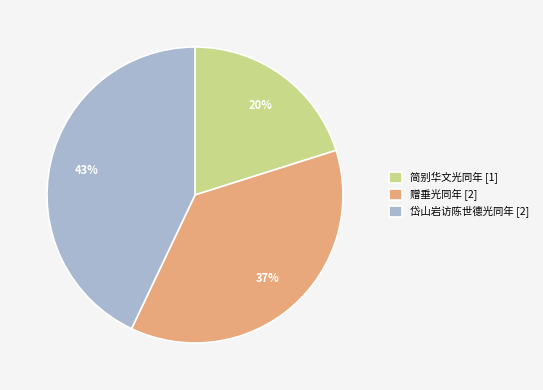

What percentage is the 赠垂光同年 [2] slice, to the nearest percent?

37%